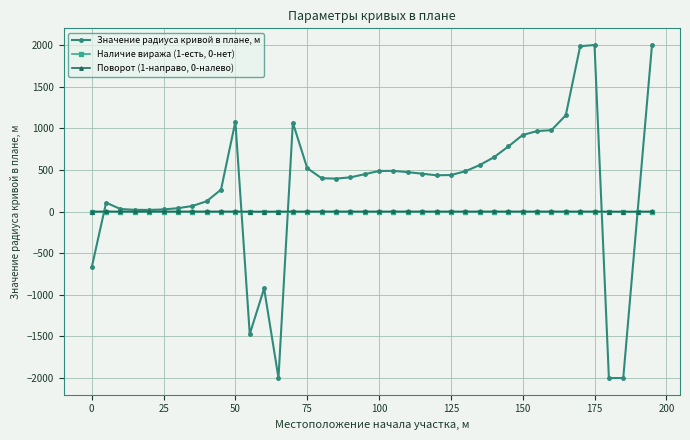

Which series has the largest total across all categories?

Значение радиуса кривой в плане, м